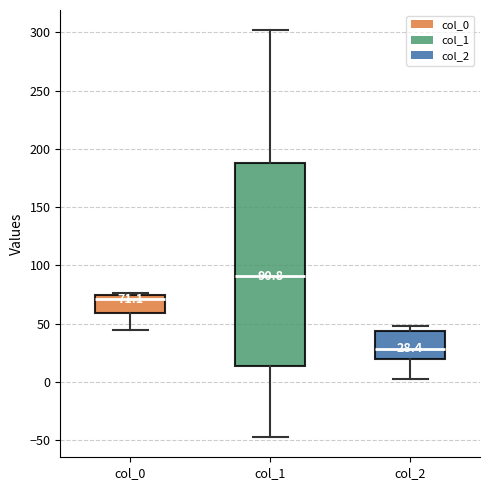

Comparing the boxes themselves (not the whiskers), which one is the tallest?

col_1